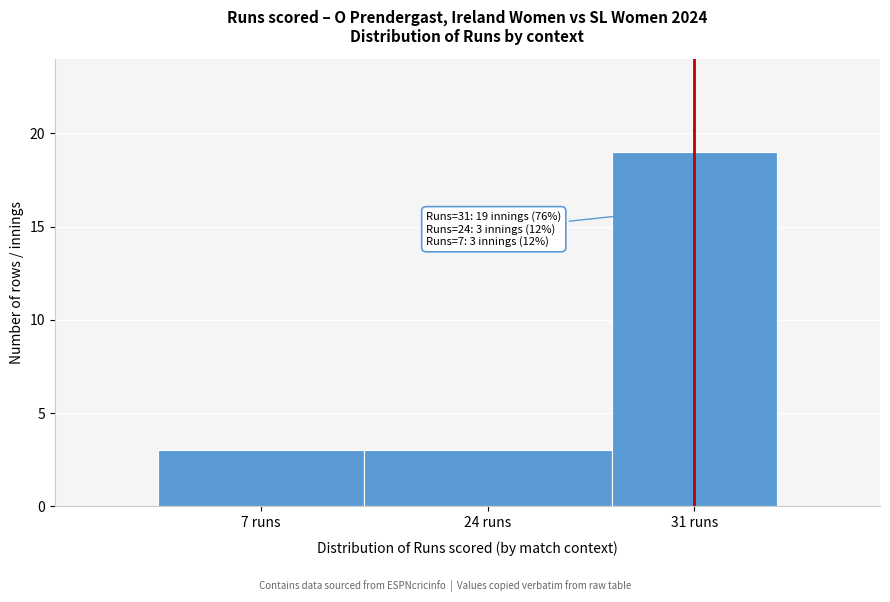

Reading right to left, what are all the values shown in this chart?

19	3	3